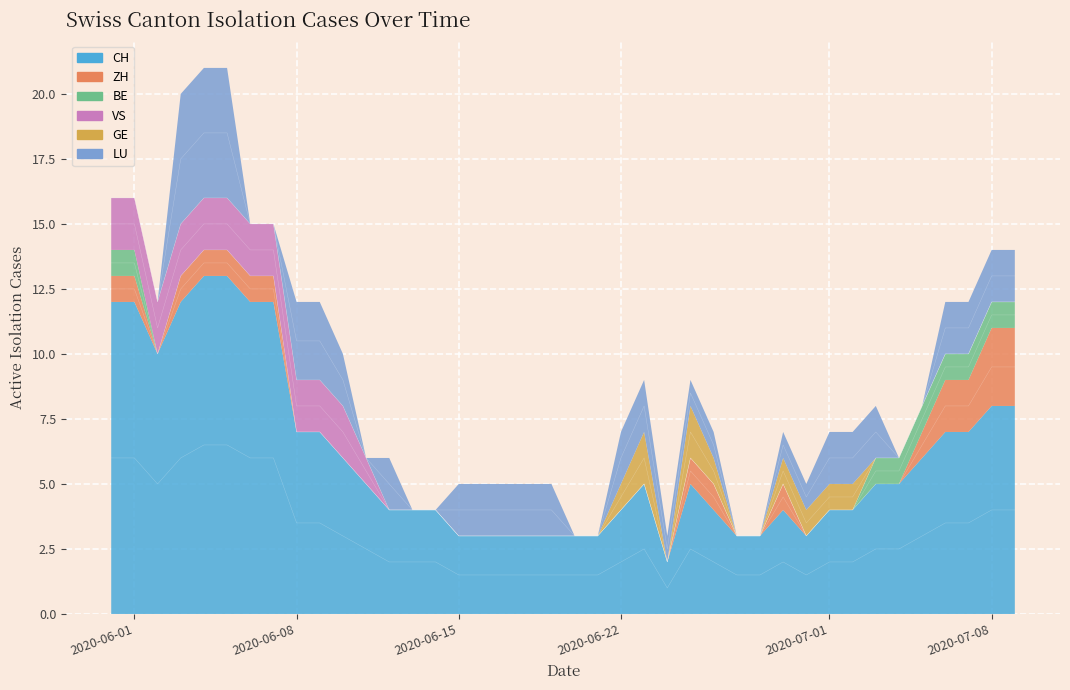

What is the sum of all CH values?

241